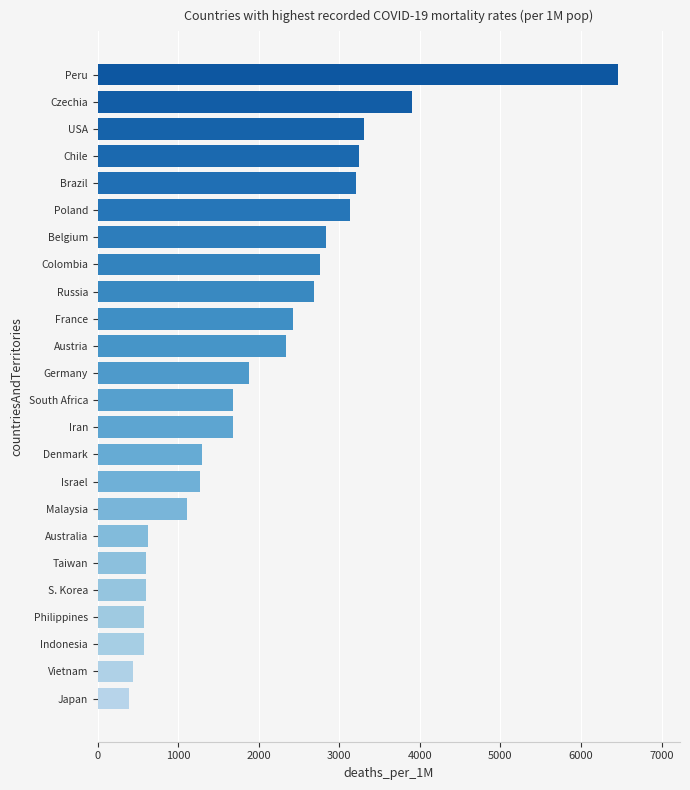

What is the approximate value at Israel?

1272